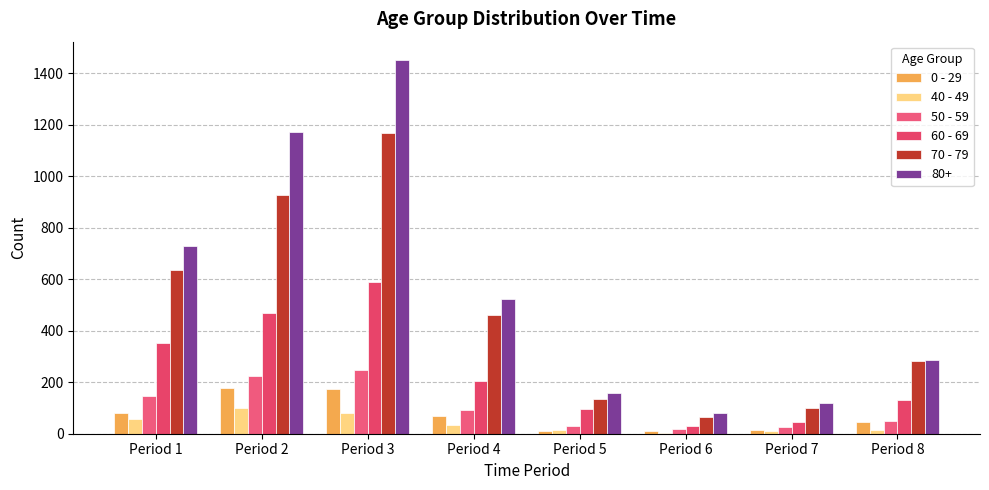

What is the lowest value of the 50 - 59 series?

18